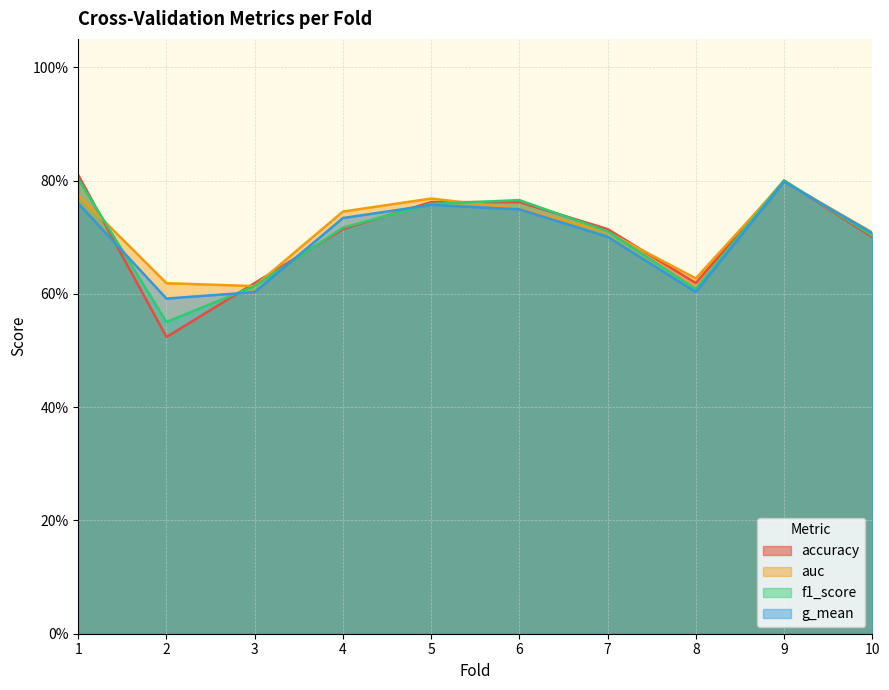

True or false: g_mean has a value of 1.2 at 4.

False